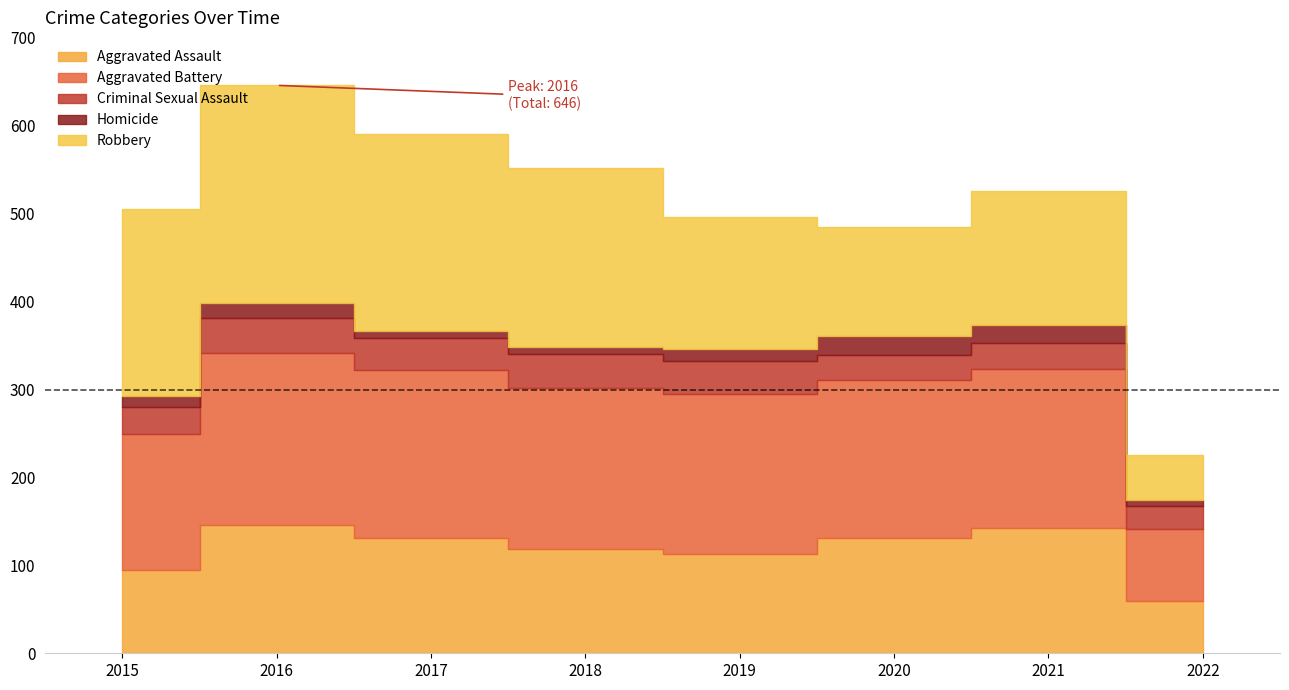

True or false: Robbery and Criminal Sexual Assault cross at least once.

False